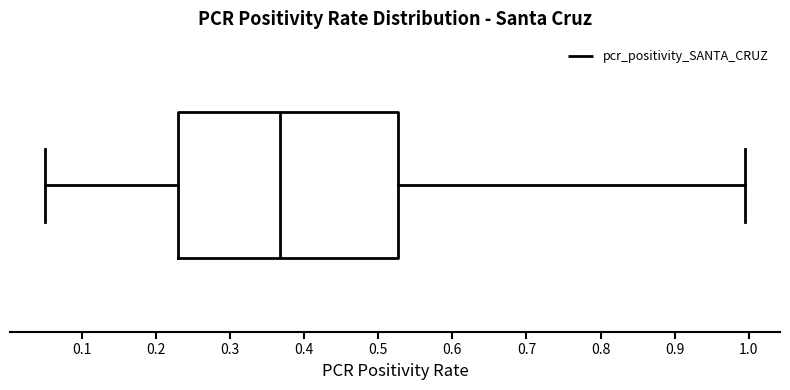

Where is the left edge of the box on the x-axis? The values are not printed on the chart, so give them approximately, as read against the axis.

0.23